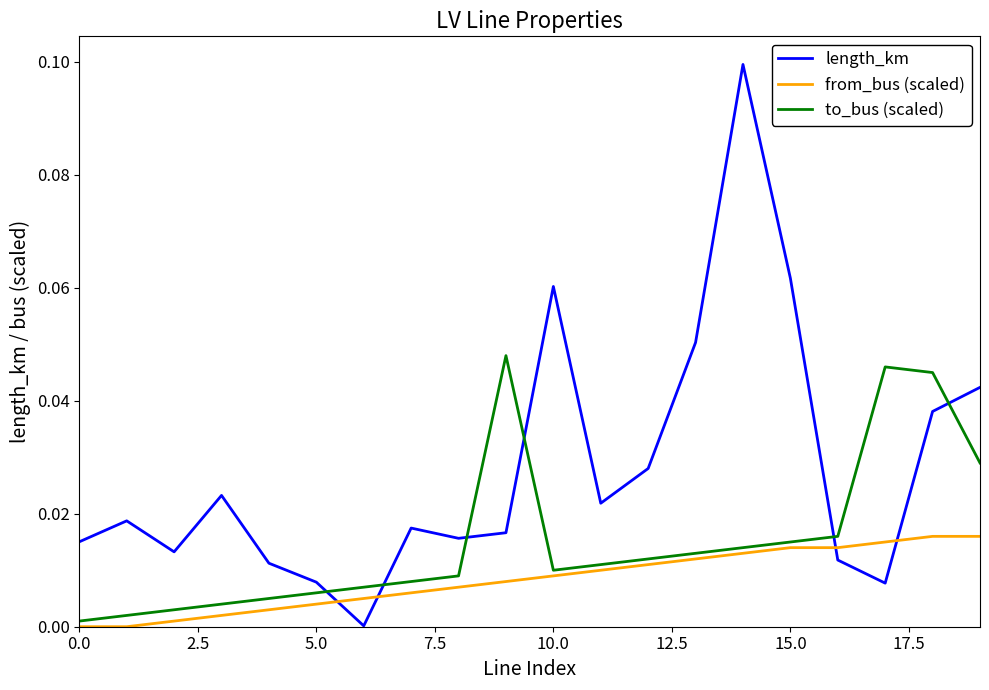

In length_km, how many points are higher than both neighbors (excluding endpoints)?

5